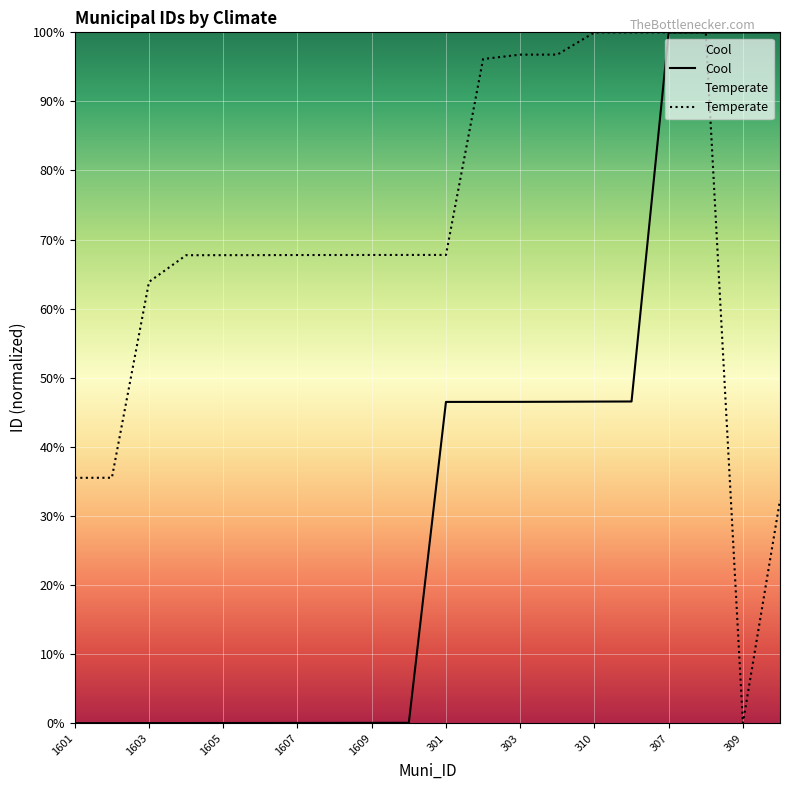

At which label does Cool first exceed 46?

301